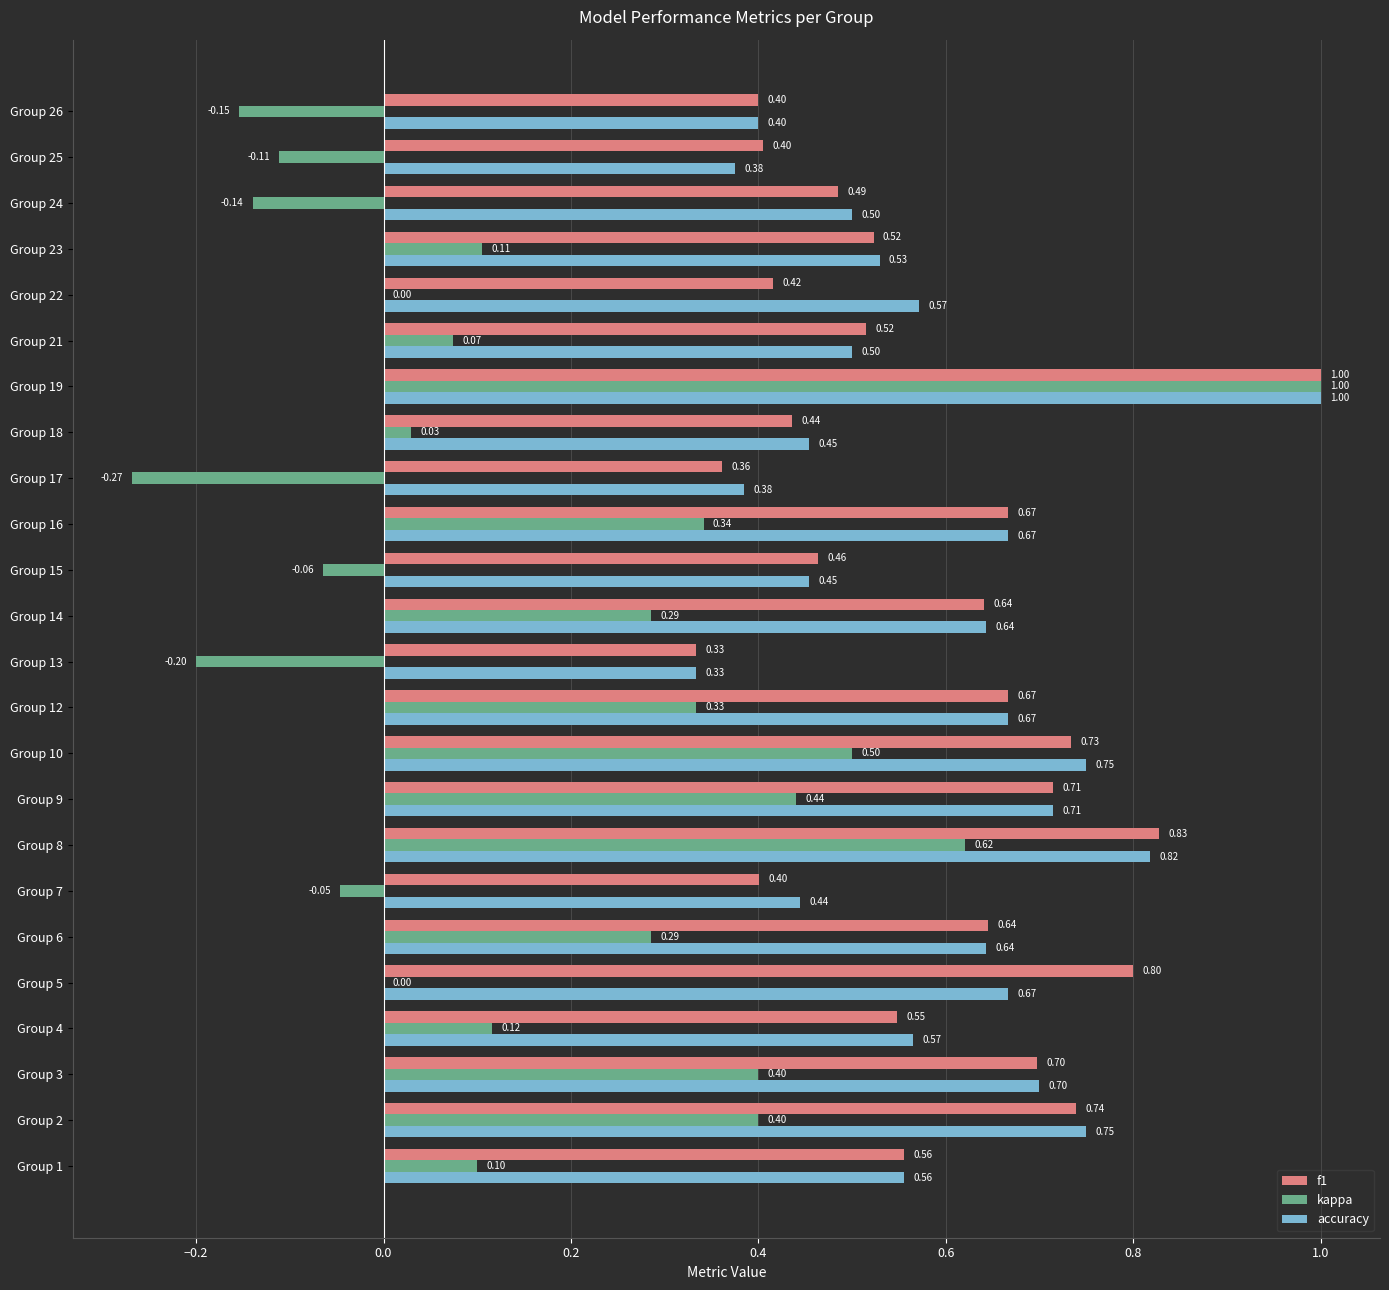

Which series has the largest total across all categories?

accuracy